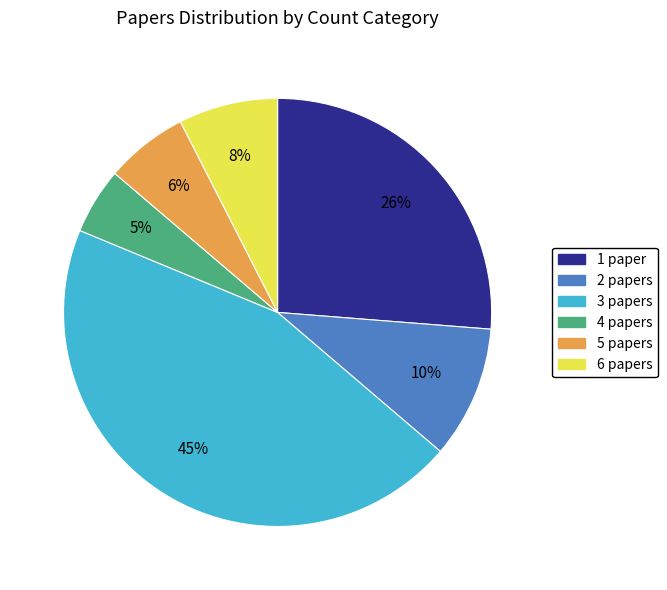

To the nearest percent, what is the average slice percentage?

17%